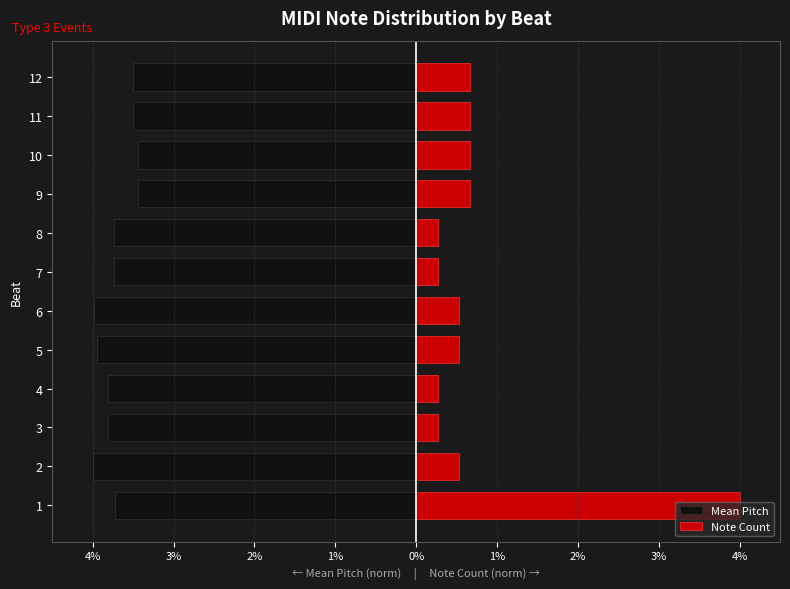

What is the maximum value shown in the chart?

4.0